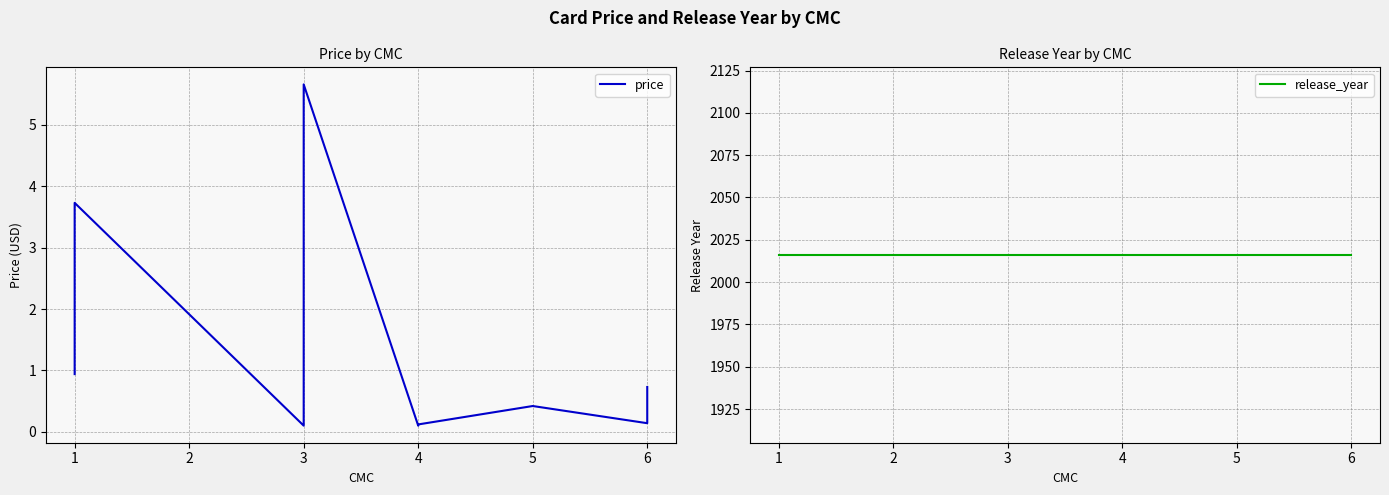

Reading right to left, what are all the values shown in this chart?

price: 0.7	0.1	0.4	0.1	0.1	5.7	0.3	0.1	3.7	0.9
release_year: 2016.0	2016.0	2016.0	2016.0	2016.0	2016.0	2016.0	2016.0	2016.0	2016.0